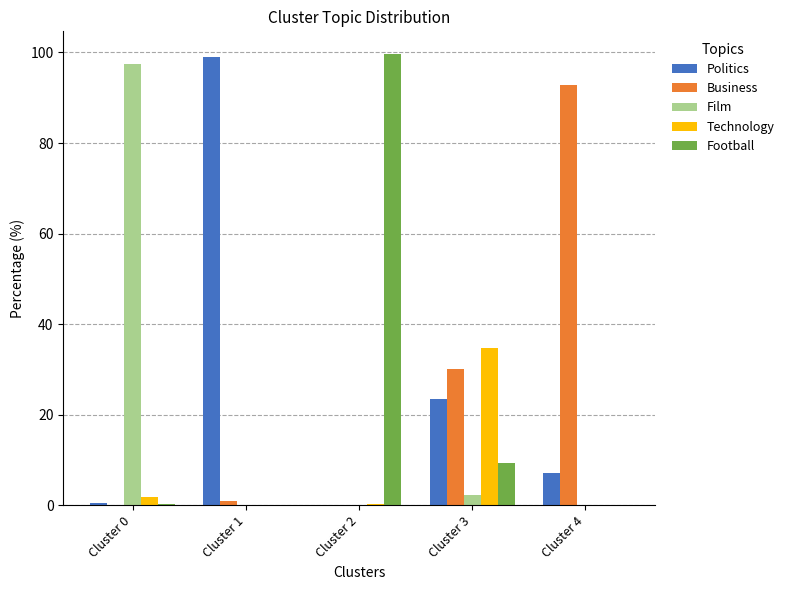

Is it true that Technology equals 0.1 at Cluster 4?

True